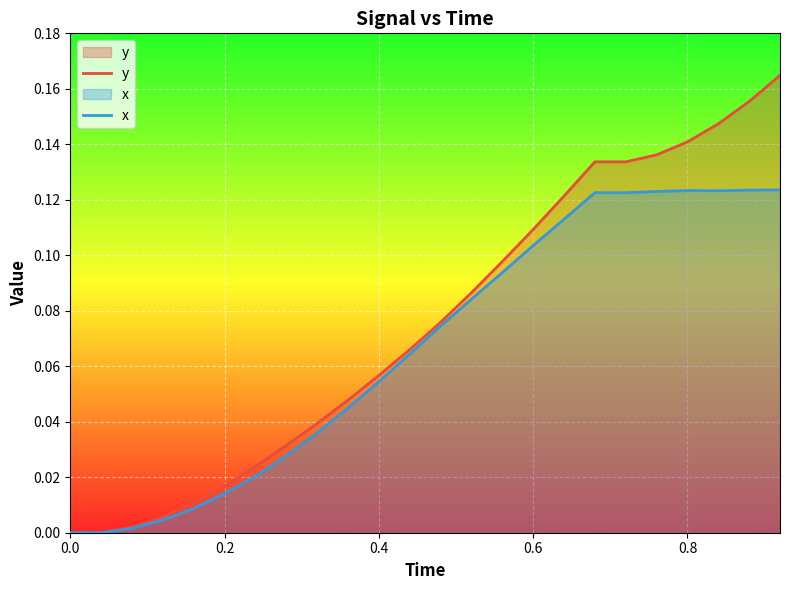

What is the average value of the y series?

0.1